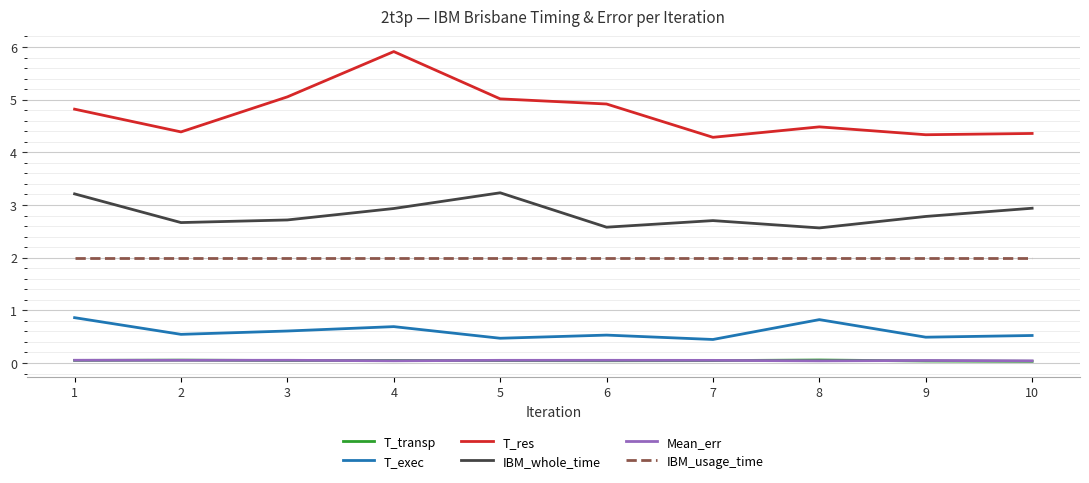

Which series has the largest range (max minus min)?

T_res